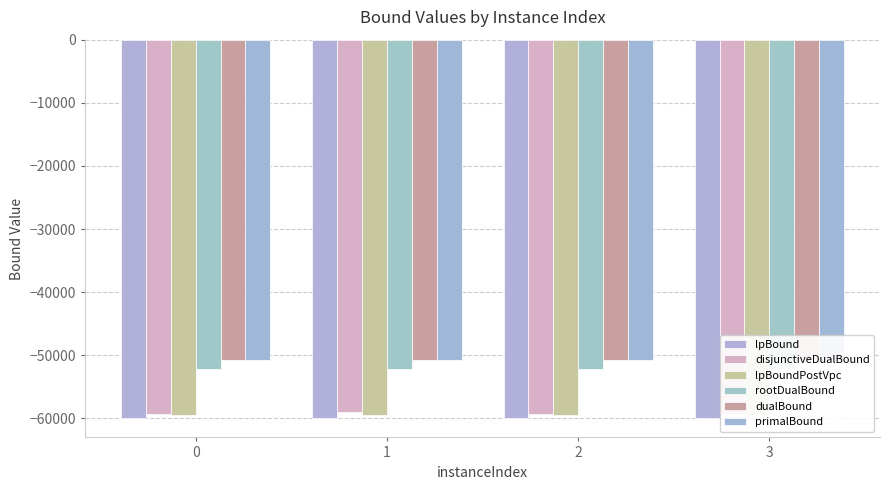

What is the highest value of the disjunctiveDualBound series?

-59048.3